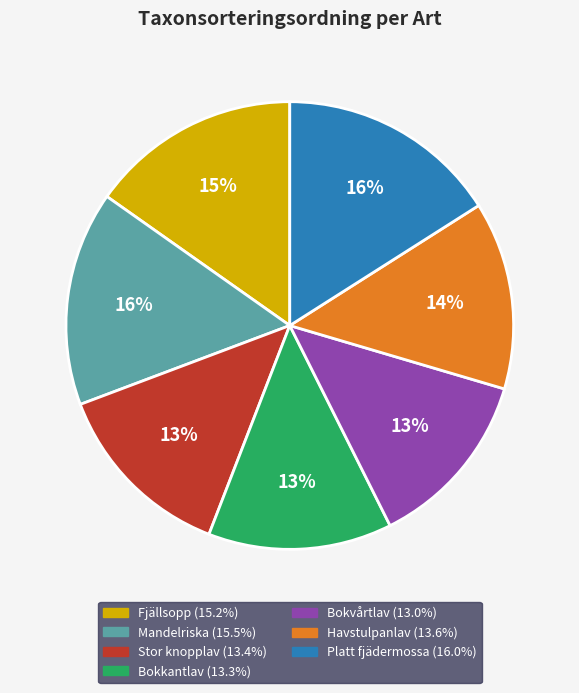

Count the number of slices in the pie.

7